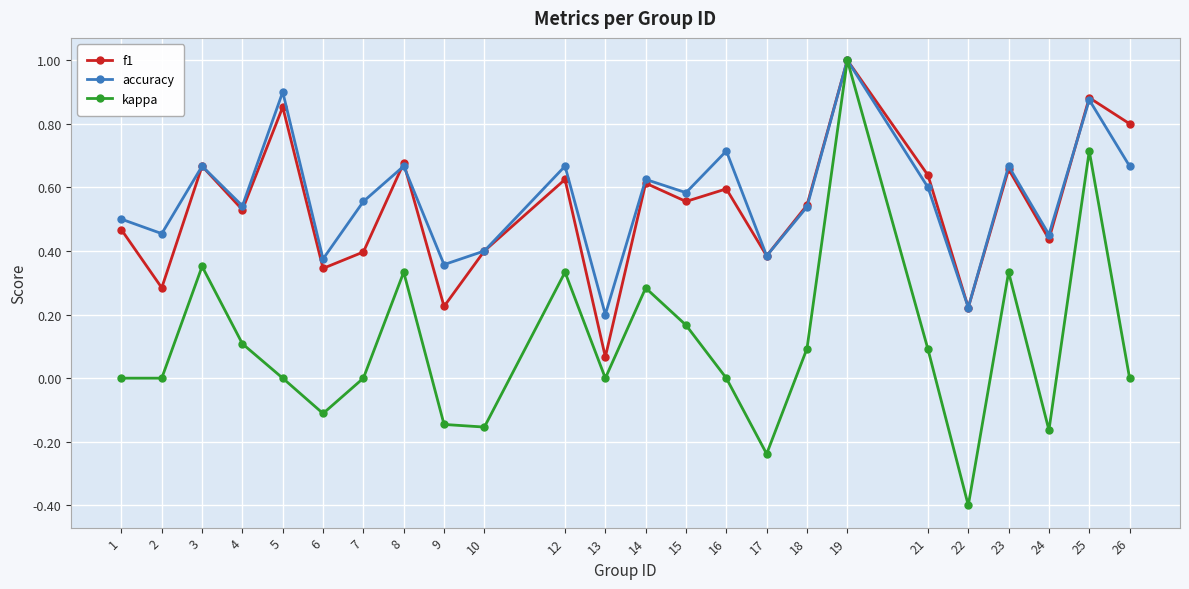

At which category does accuracy reach its first local peak?

3